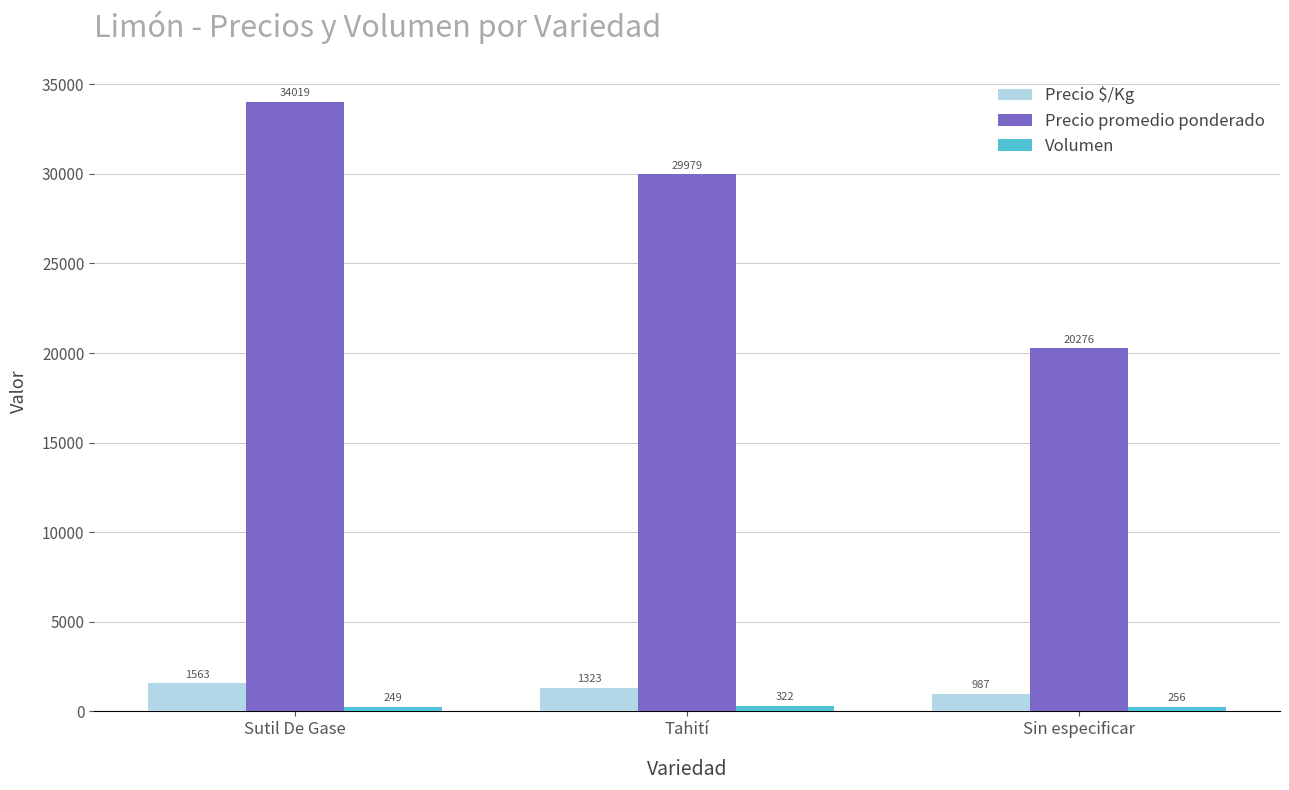

What is the total value across all series at Tahití?

31624